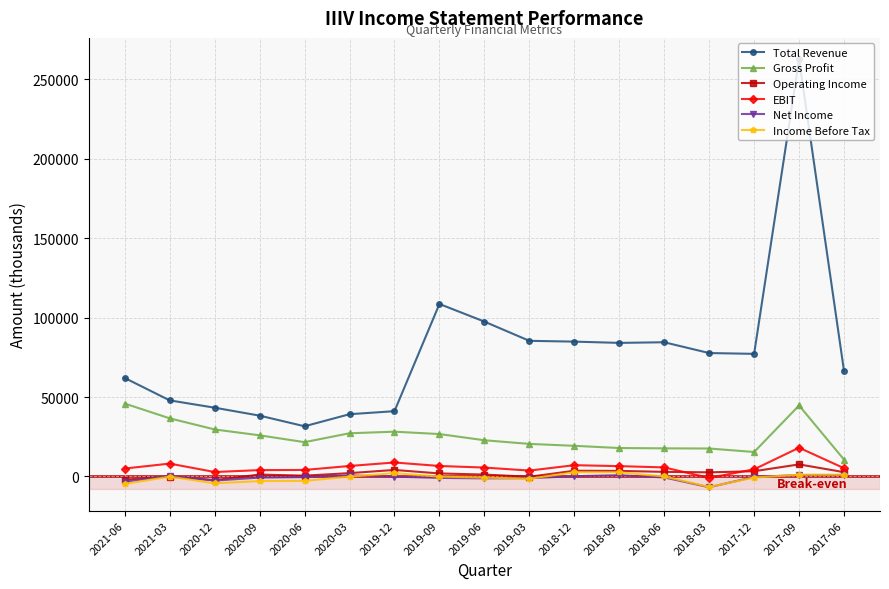

What is the label of the 7th point from the right?

2018-12